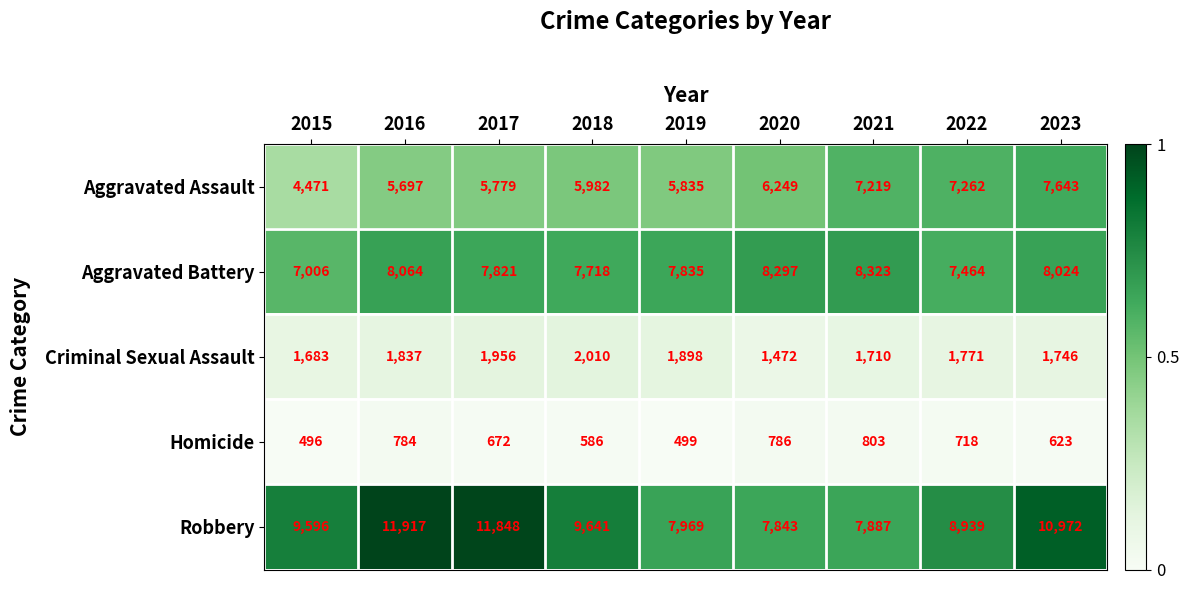

What is the difference between the second highest and second lowest values in the Homicide series?

287